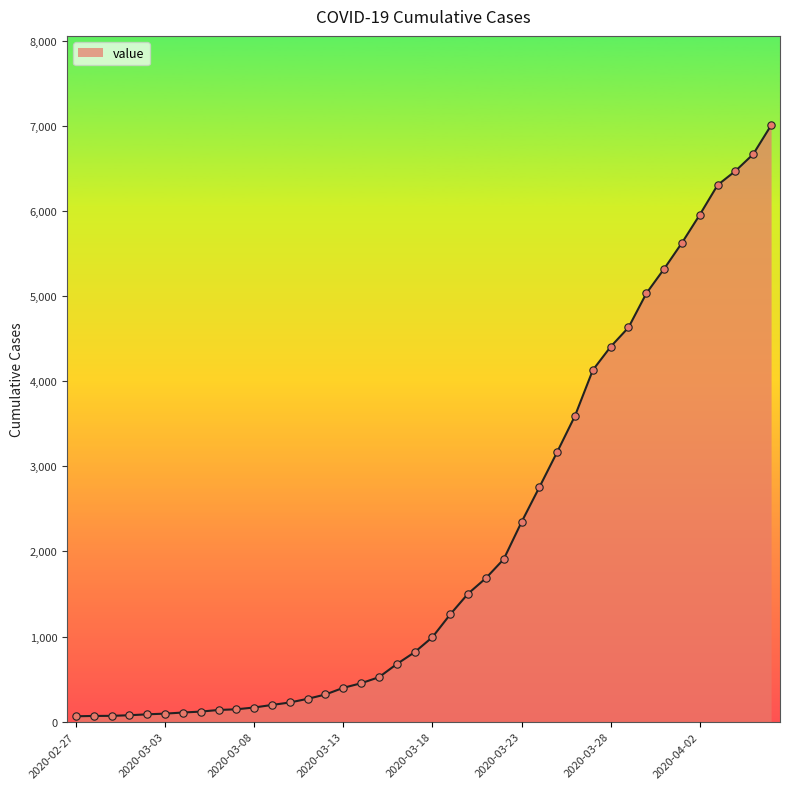

What is the difference between the maximum and minimum values?

6940